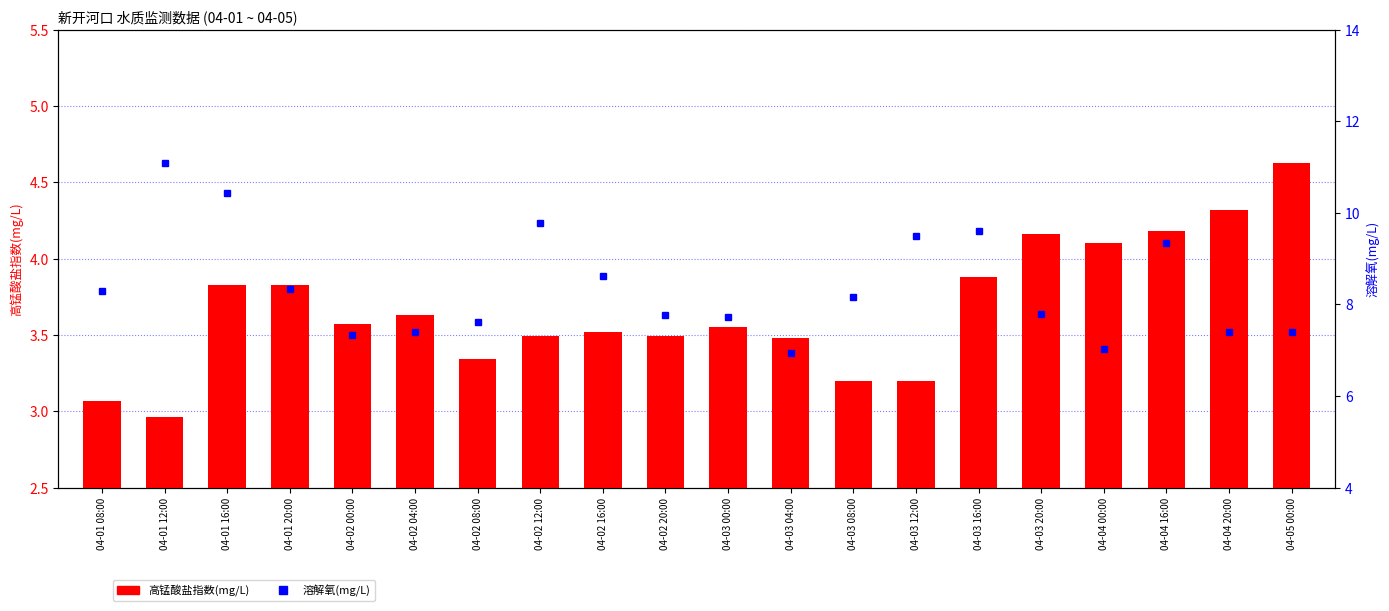

What is the difference between the 溶解氧(mg/L) values at 04-04 16:00 and 04-02 04:00?

2.0